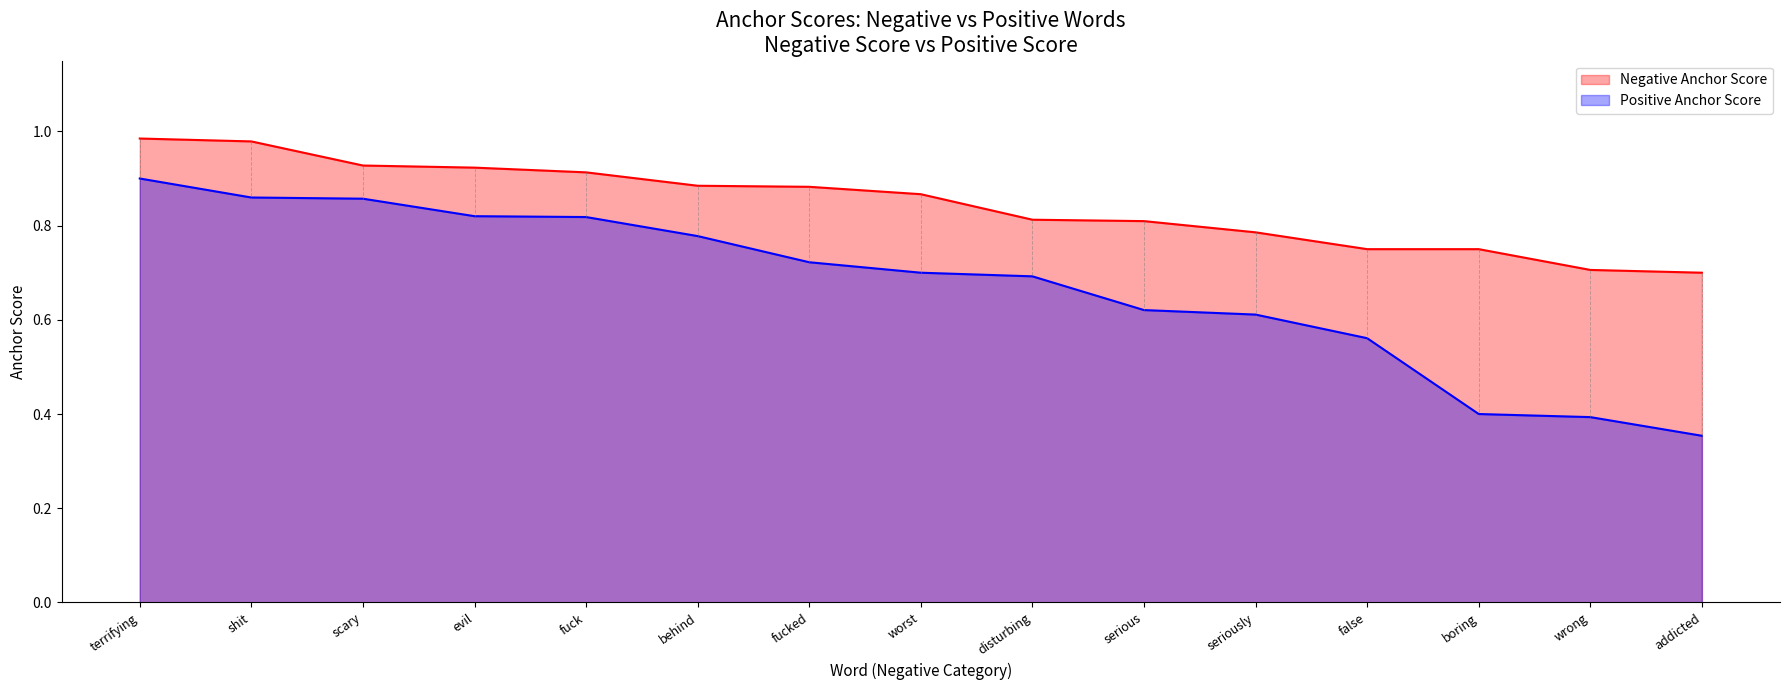

What is the minimum value for Positive Anchor Score?

0.4